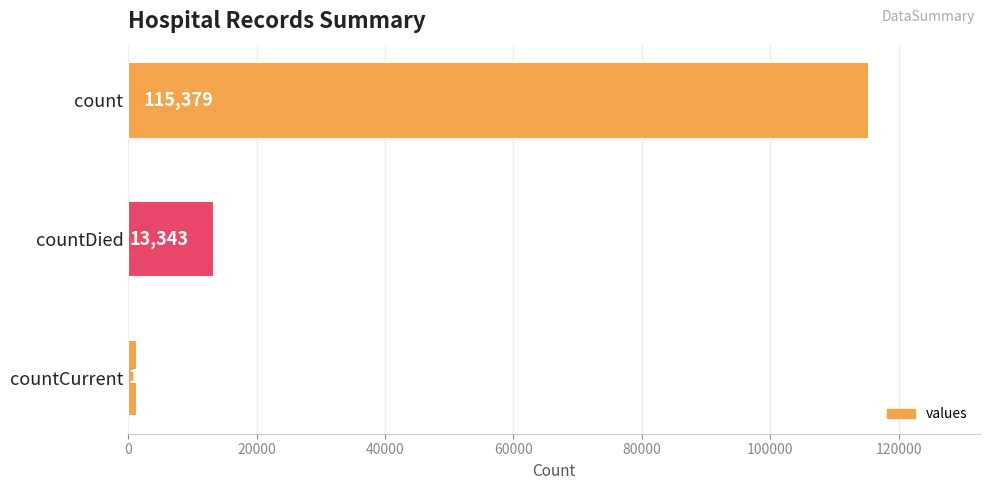

The chart shows a value of 1383 at countCurrent. True or false?

True